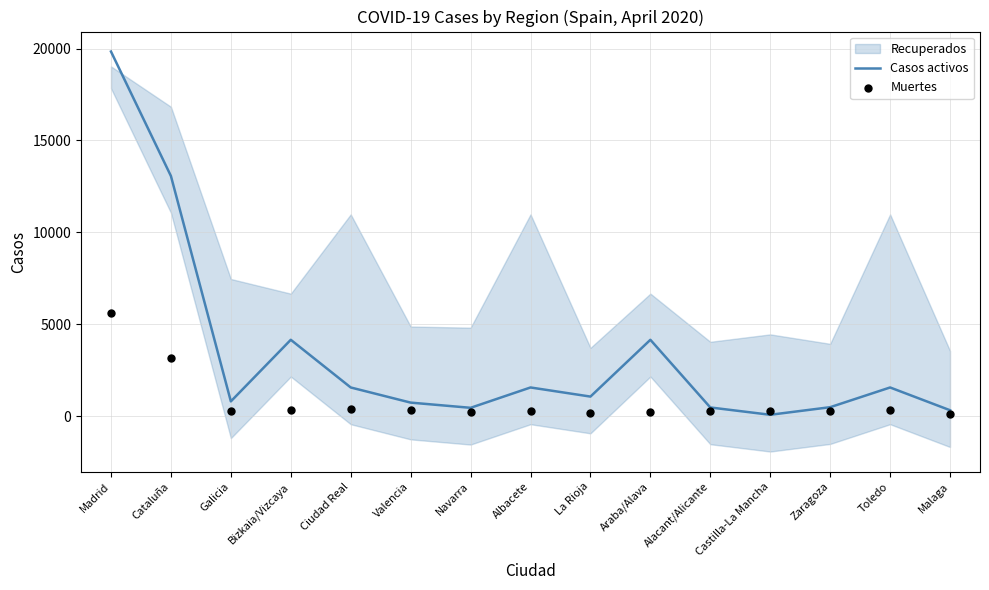

Which series has the widest spread of Y values?

Casos activos